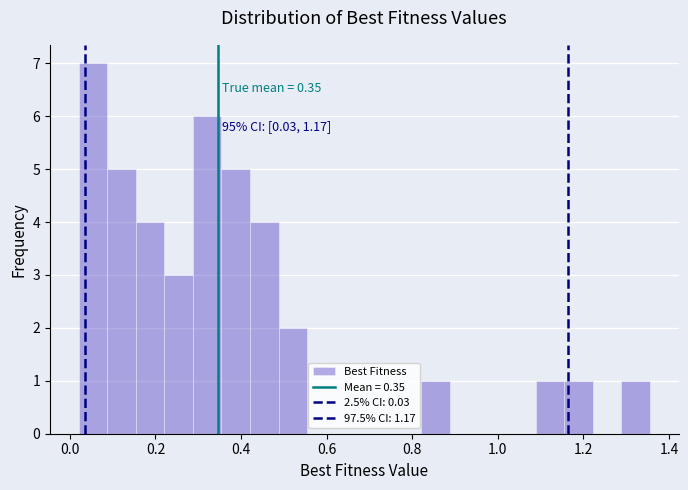

Read against the x-axis, roughly where is the centre of the tallest bar?

0.06